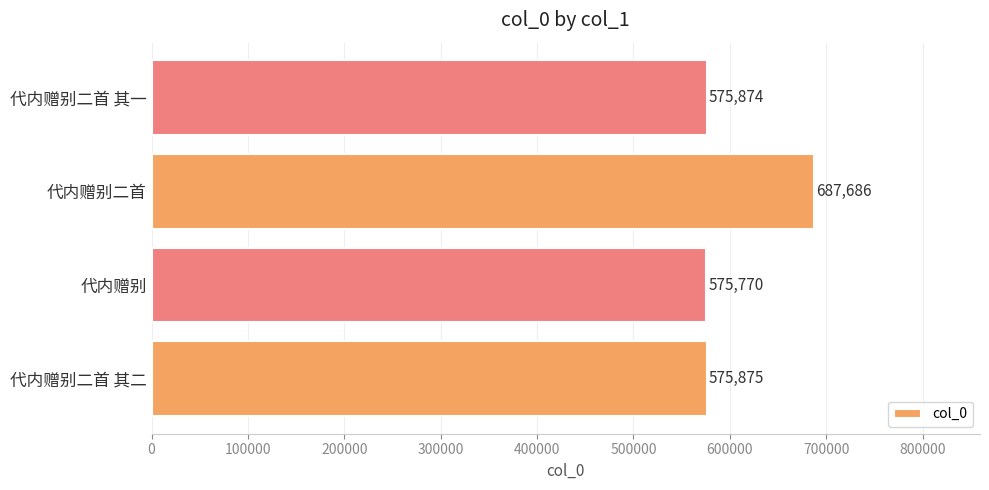

What is the sum of all values?

2415205